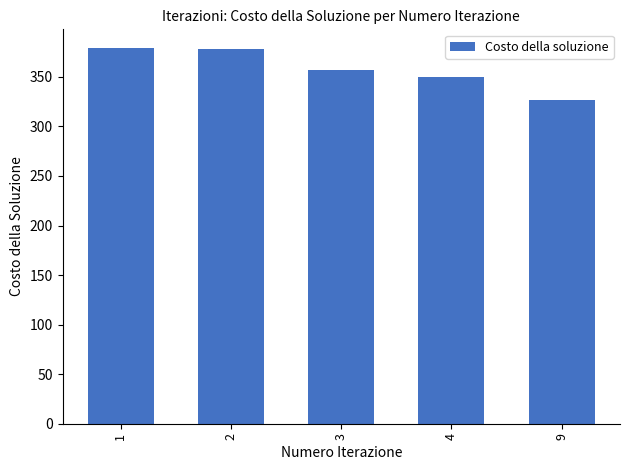

What is the change in value from 2 to 3?

-21